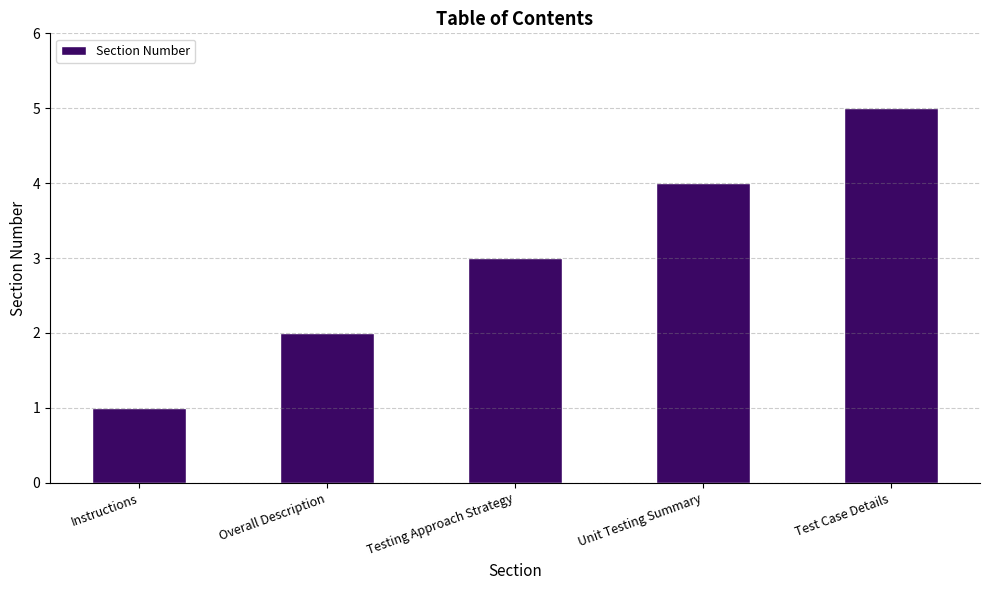

Does the chart contain stacked bars?

No